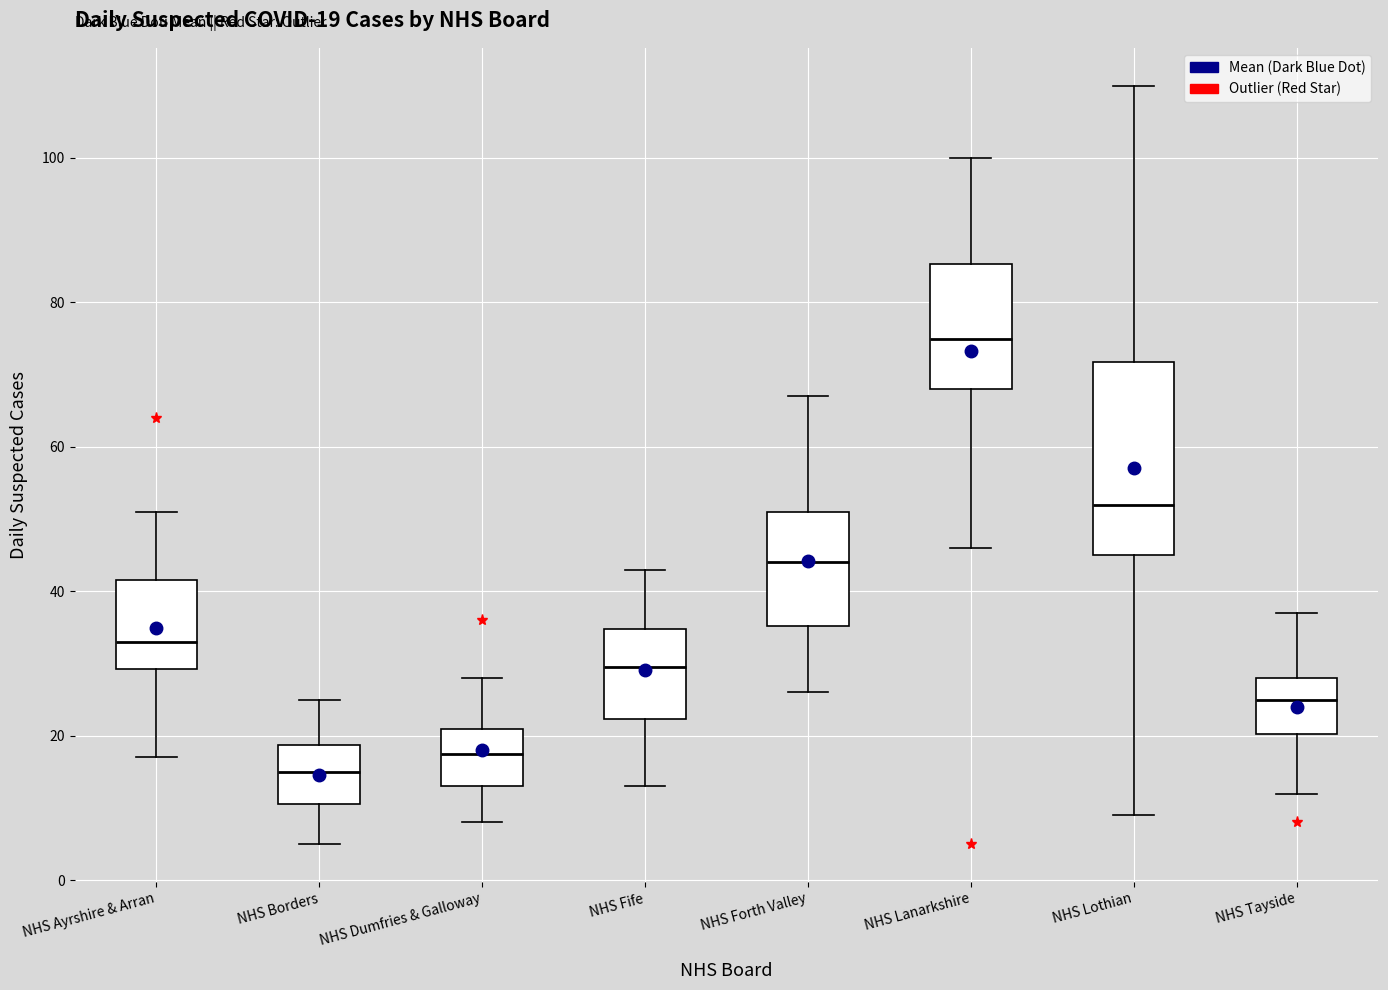

Which box's median line is the highest?

NHS Lanarkshire